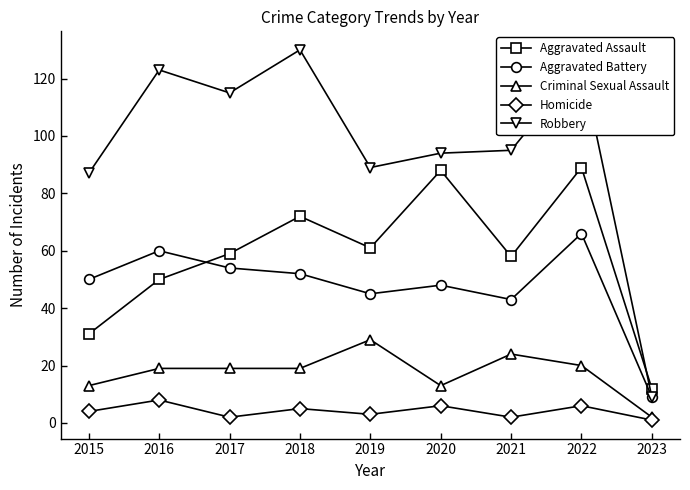

Which category has the lowest value in the Aggravated Assault series?

2023